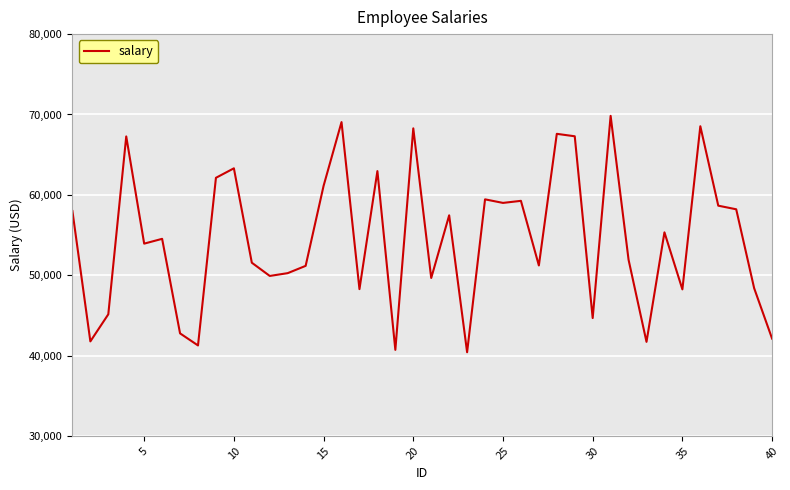

What is the smallest value displayed?

40411.0